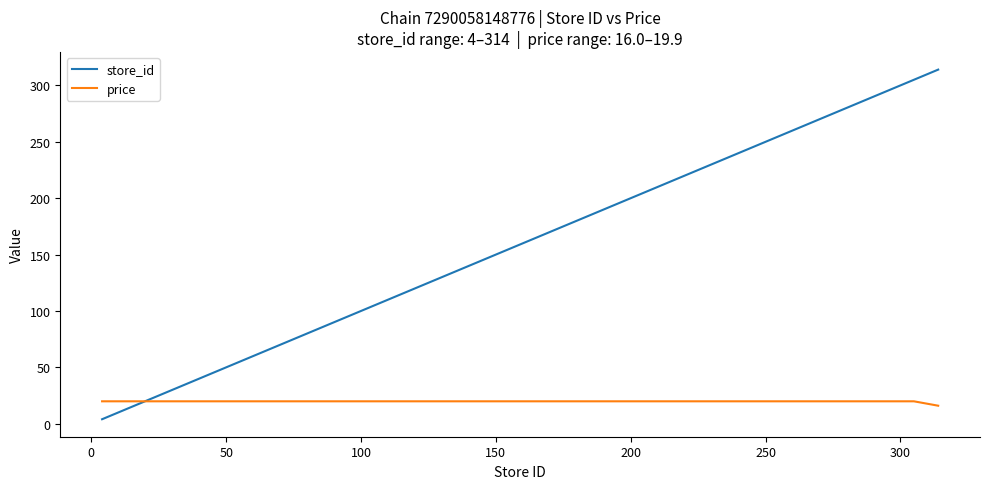

List the series in order of their peak value, lowest first.

price, store_id